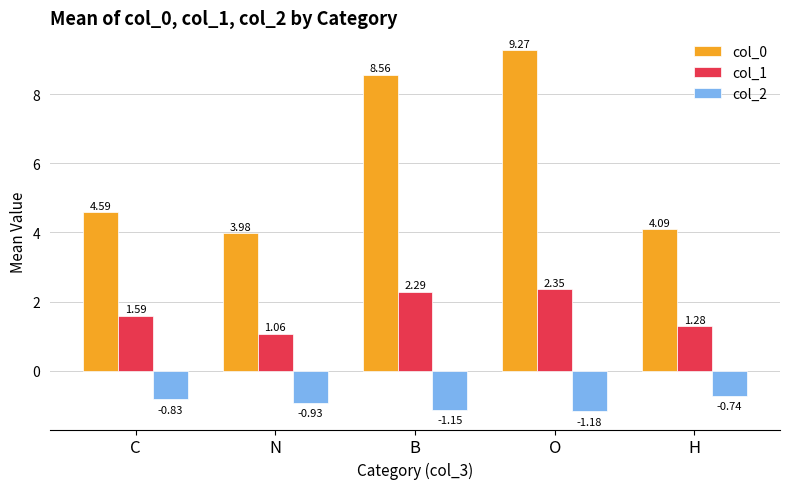

Does the chart contain any negative values?

Yes